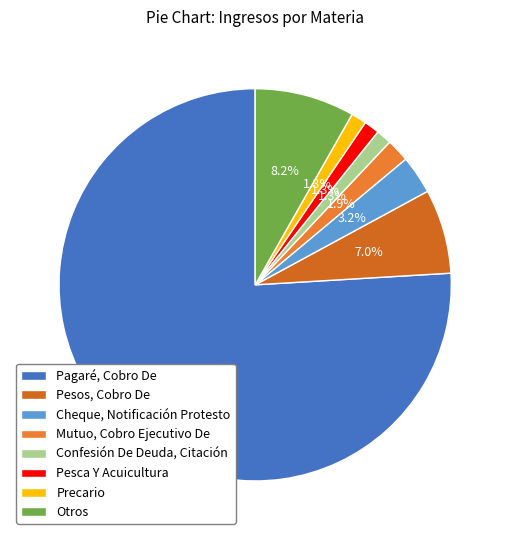

Rank the categories by value from highest to lowest.

Pagaré, Cobro De, Otros, Pesos, Cobro De, Cheque, Notificación Protesto, Mutuo, Cobro Ejecutivo De, Confesión De Deuda, Citación, Pesca Y Acuicultura, Precario